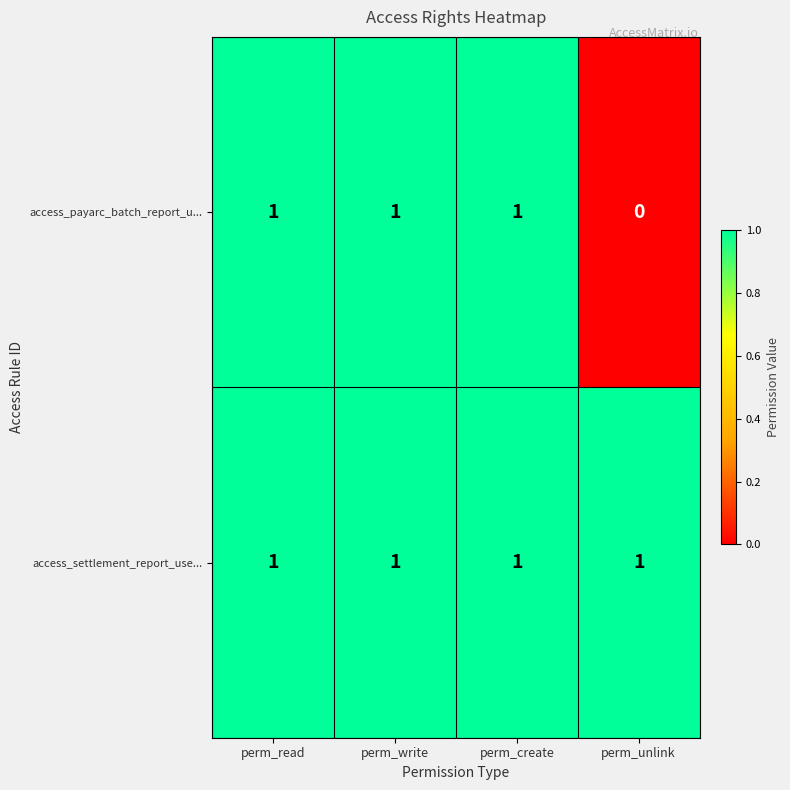

Which series has the largest range (max minus min)?

access_payarc_batch_report_u...